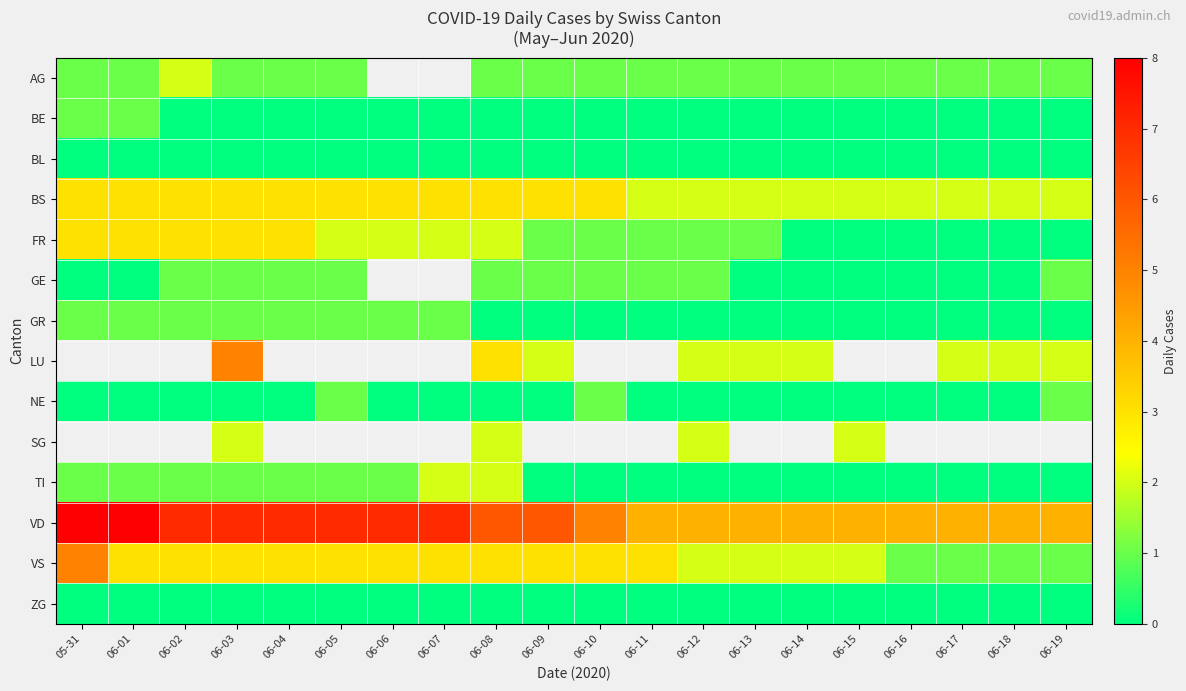

Is the value of FR at 06-17 greater than the value of GR at 06-06?

No